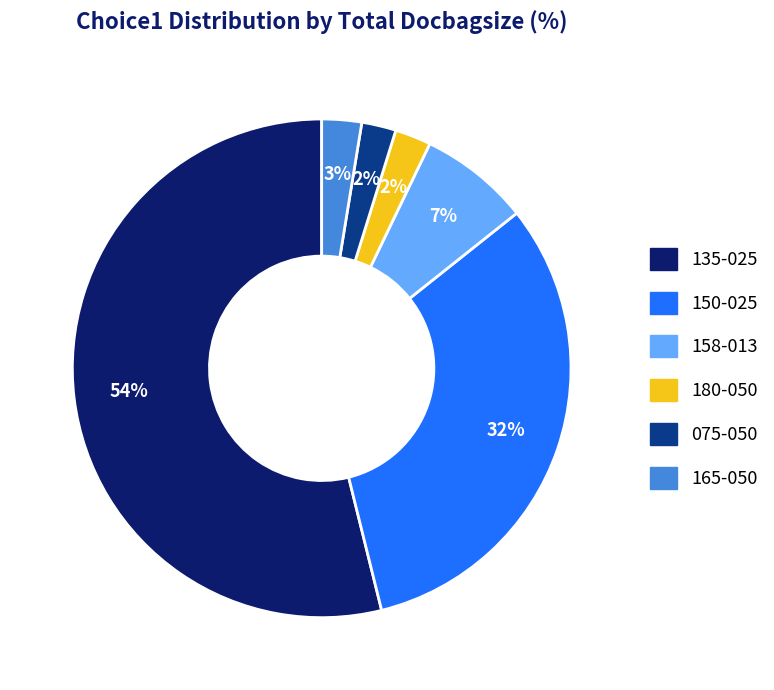

What percentage is the 150-025 slice, to the nearest percent?

32%